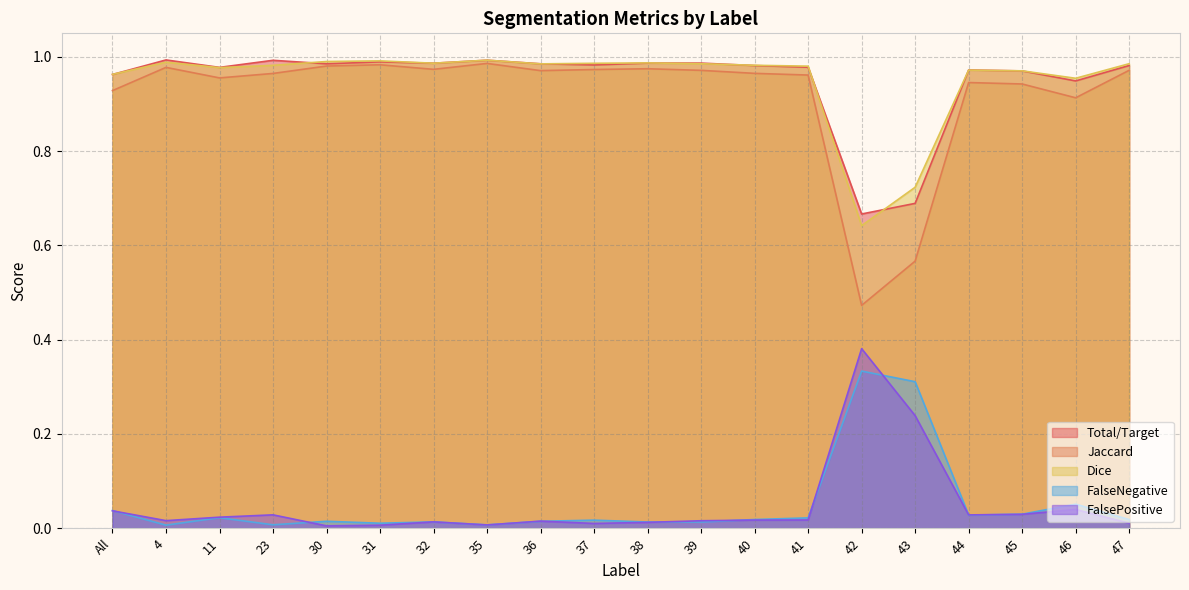

At how many categories does at least one series exceed 0?

20